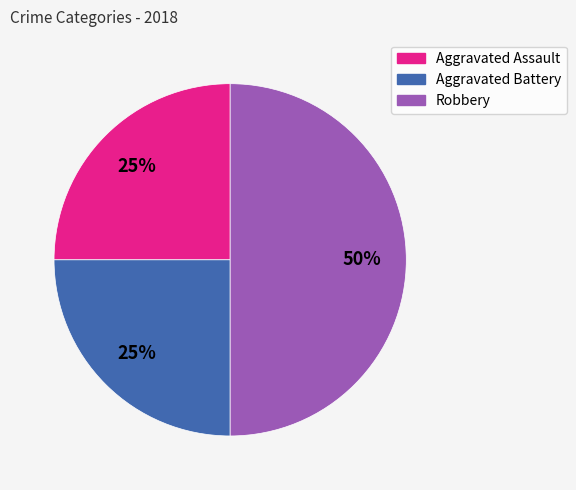

Is the sum of Robbery and Aggravated Assault greater than half?

Yes